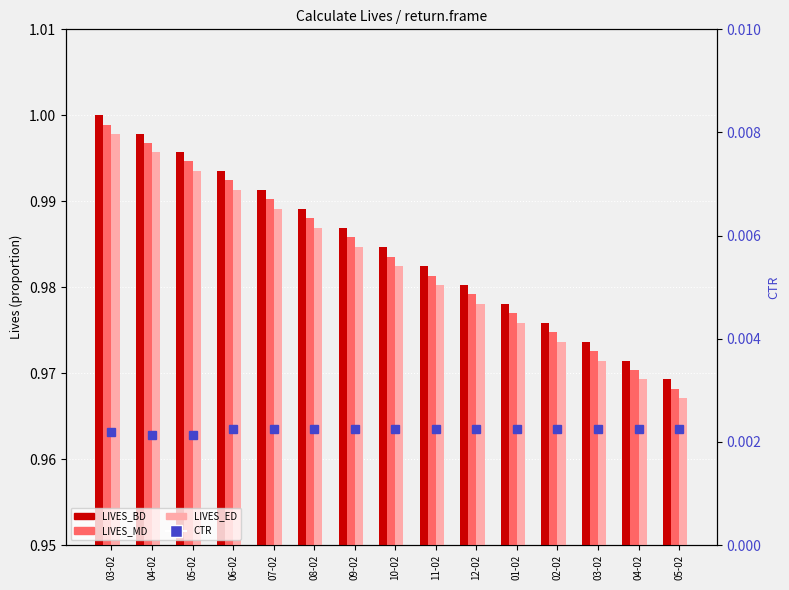

How many series are shown in this chart?

4